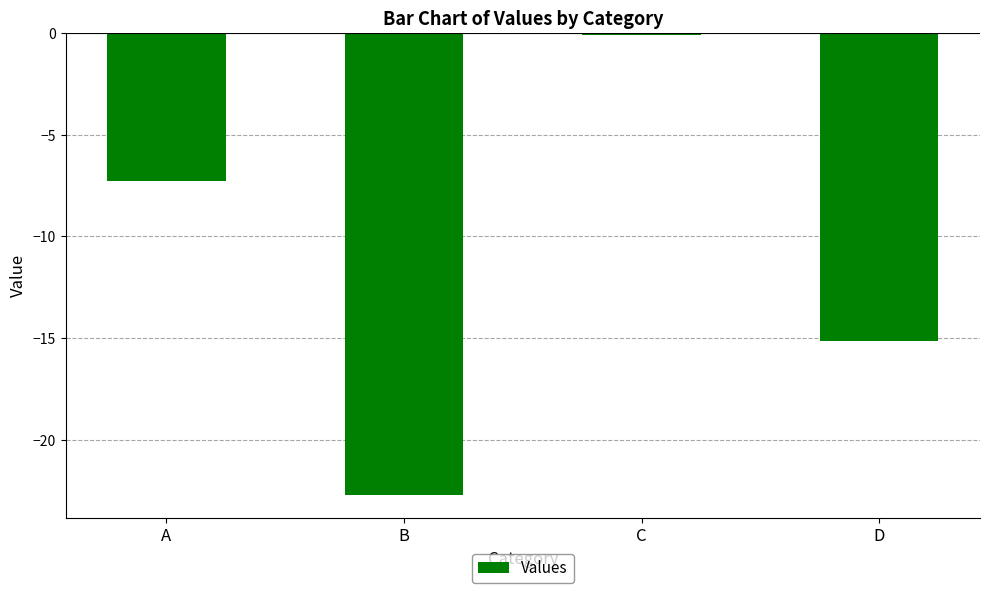

True or false: the data shows -37.6 at B.

False